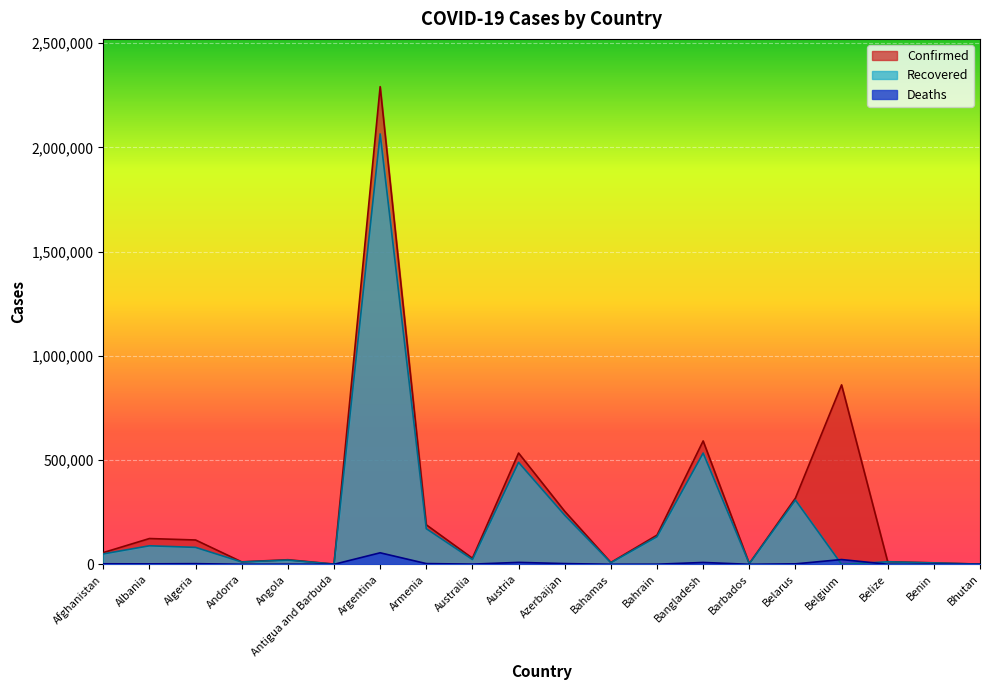

What is the sum of the Deaths values at Albania and Barbados?

2245